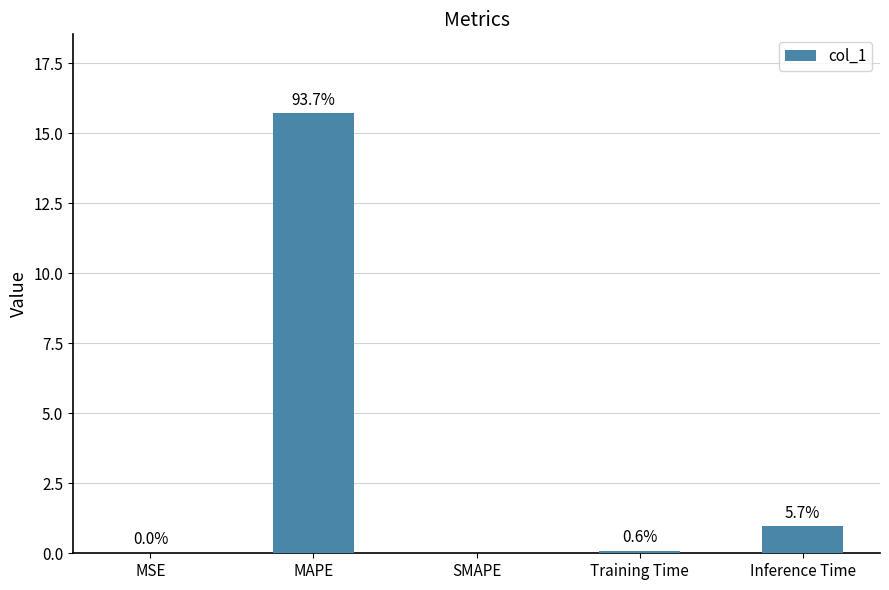

What is the label of the 4th bar from the right?

MAPE